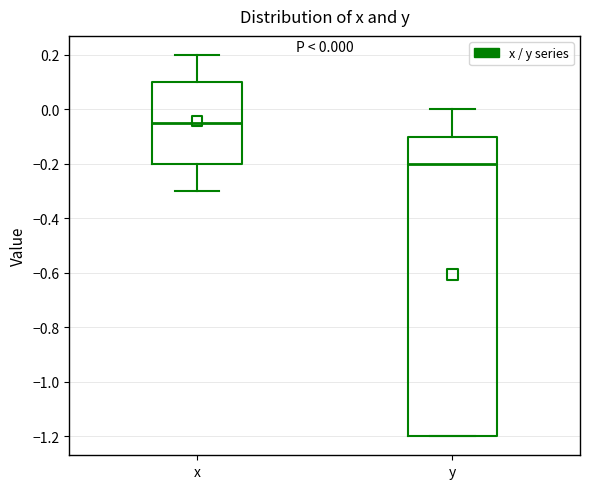

Which box is the tallest, from its lower edge to its upper edge?

y